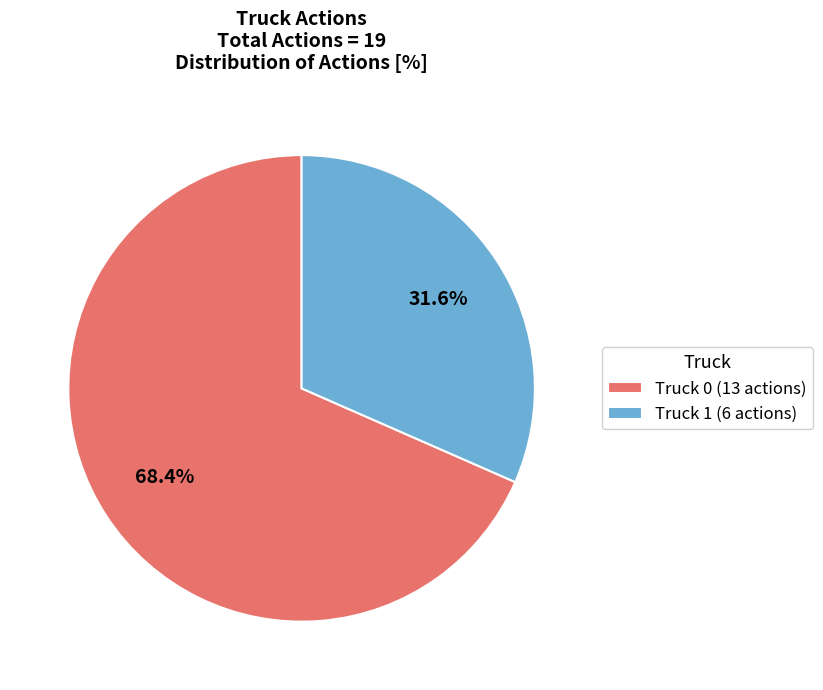

How many slices are in this pie chart?

2